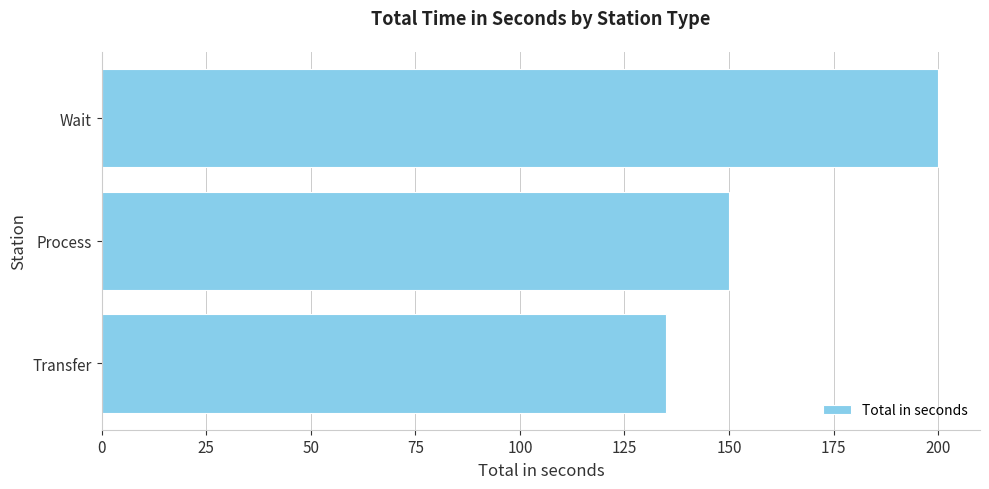

How many bars are there in total?

3